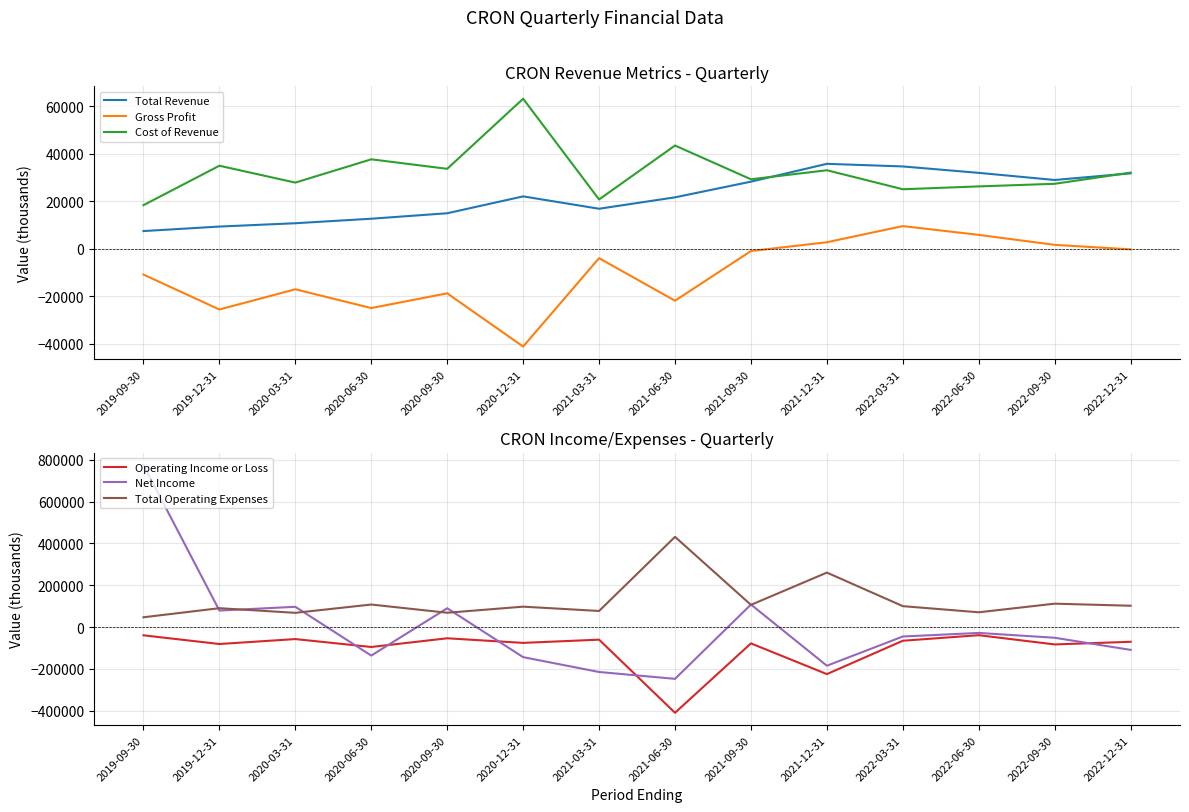

Reading left to right, what are all the values shown in this chart?

Total Revenue: 2019-09-30=7400	2019-12-31=9300	2020-03-31=10700	2020-06-30=12600	2020-09-30=14900	2020-12-31=22000	2021-03-31=16800	2021-06-30=21600	2021-09-30=28200	2021-12-31=35700	2022-03-31=34600	2022-06-30=31900	2022-09-30=28900	2022-12-31=31700
Gross Profit: 2019-09-30=-10900	2019-12-31=-25600	2020-03-31=-17100	2020-06-30=-25000	2020-09-30=-18800	2020-12-31=-41200	2021-03-31=-4000	2021-06-30=-21900	2021-09-30=-1000	2021-12-31=2700	2022-03-31=9500	2022-06-30=5800	2022-09-30=1600	2022-12-31=-300
Cost of Revenue: 2019-09-30=18300	2019-12-31=34900	2020-03-31=27800	2020-06-30=37600	2020-09-30=33600	2020-12-31=63100	2021-03-31=20700	2021-06-30=43400	2021-09-30=29200	2021-12-31=33000	2022-03-31=25000	2022-06-30=26200	2022-09-30=27300	2022-12-31=32000
Operating Income or Loss: 2019-09-30=-39400	2019-12-31=-81000	2020-03-31=-57400	2020-06-30=-95200	2020-09-30=-53600	2020-12-31=-75600	2021-03-31=-60200	2021-06-30=-409800	2021-09-30=-78000	2021-12-31=-224900	2022-03-31=-65400	2022-06-30=-38800	2022-09-30=-83000	2022-12-31=-70400
Net Income: 2019-09-30=775200	2019-12-31=79000	2020-03-31=96900	2020-06-30=-136300	2020-09-30=90000	2020-12-31=-143800	2021-03-31=-214800	2021-06-30=-247600	2021-09-30=107700	2021-12-31=-184800	2022-03-31=-45100	2022-06-30=-28000	2022-09-30=-51100	2022-12-31=-109100
Total Operating Expenses: 2019-09-30=46800	2019-12-31=90300	2020-03-31=68100	2020-06-30=107800	2020-09-30=68500	2020-12-31=97600	2021-03-31=77000	2021-06-30=431400	2021-09-30=106200	2021-12-31=260500	2022-03-31=100000	2022-06-30=70700	2022-09-30=111900	2022-12-31=102000